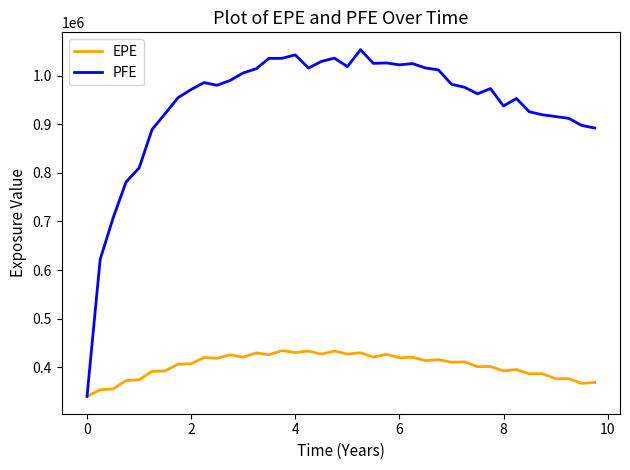

Which series has the widest spread of values?

PFE